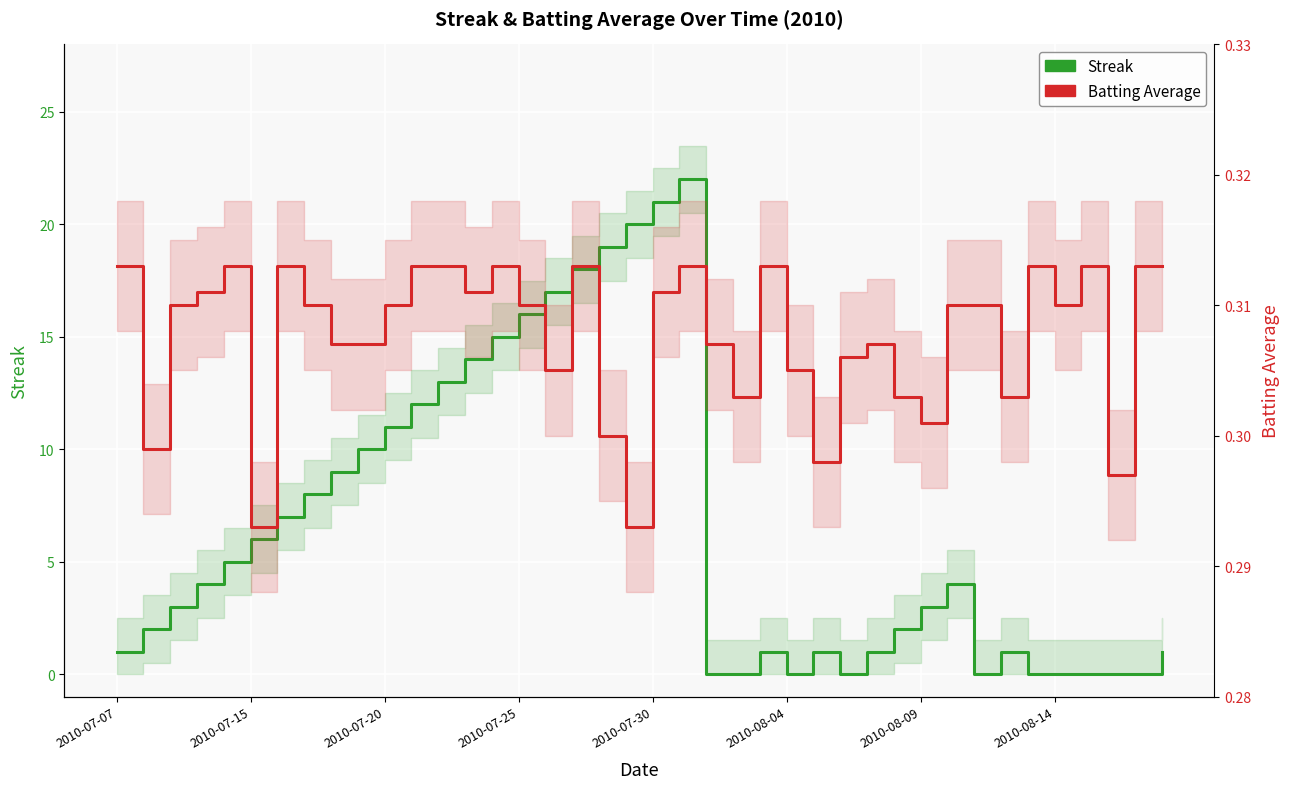

What is the total value across all series at 33?

1.3